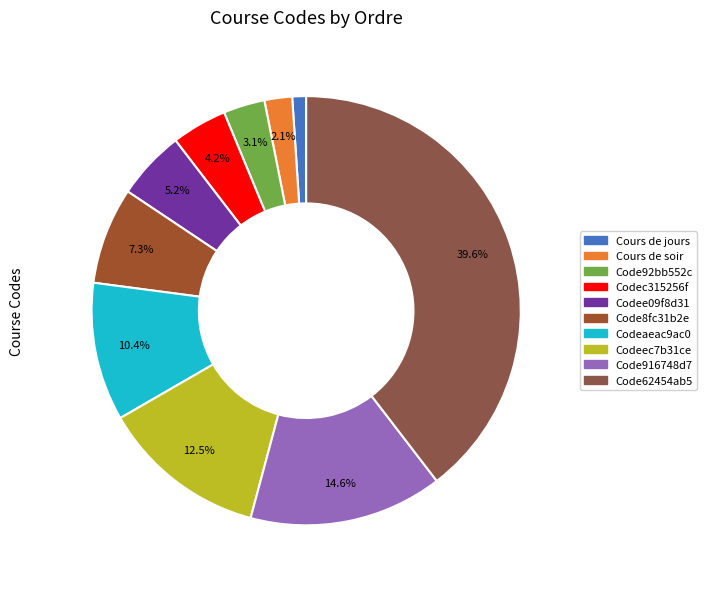

True or false: Codec315256f accounts for 1% of the total.

False